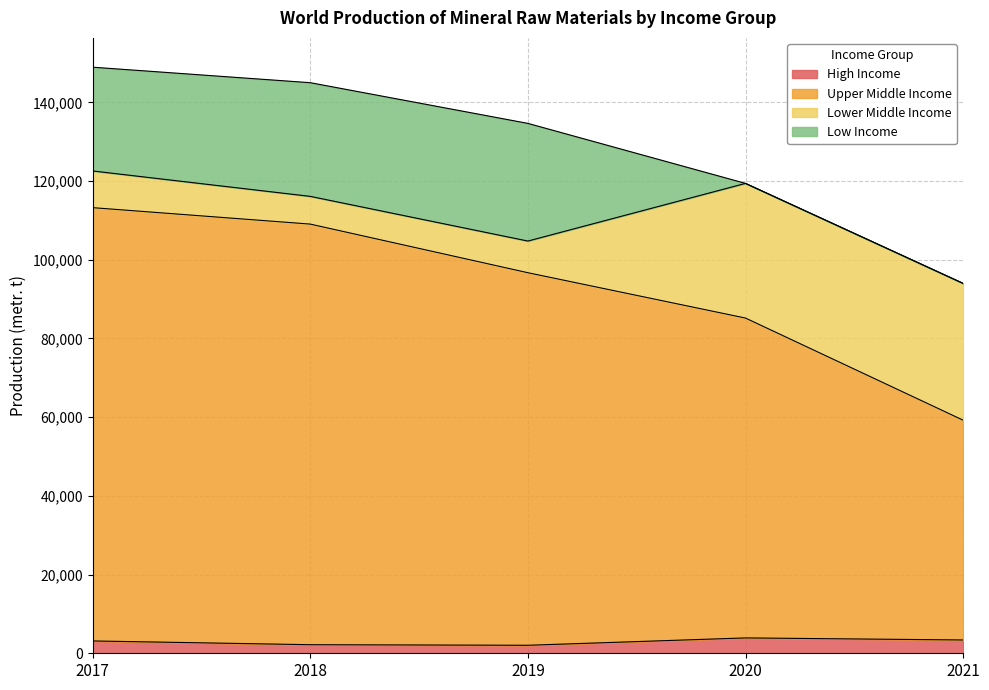

Rank the categories by High Income value from lowest to highest.

2019, 2018, 2017, 2021, 2020